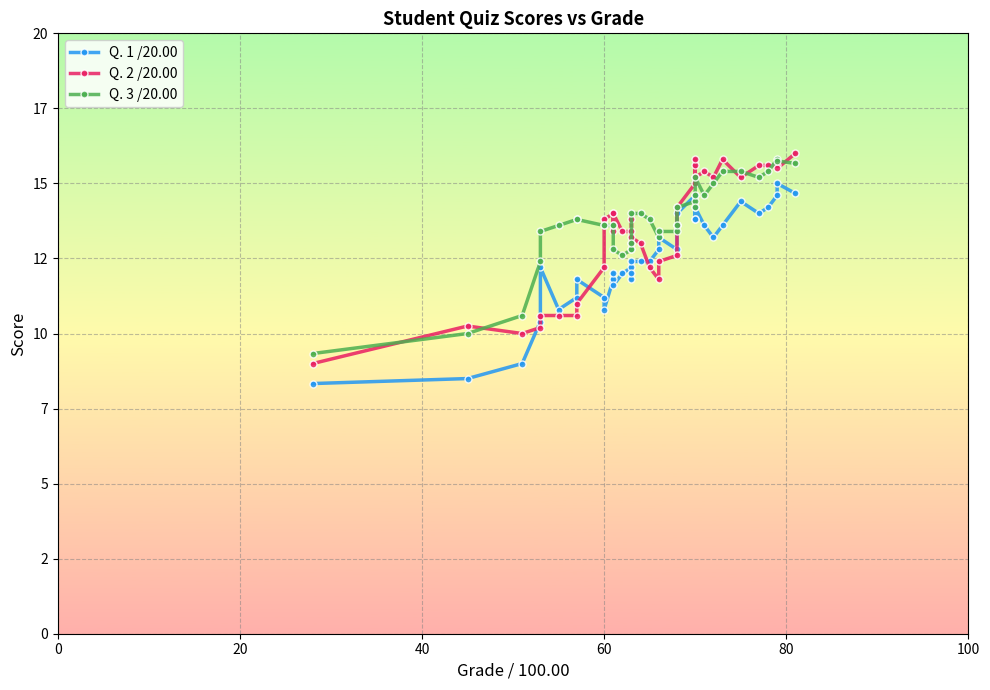

Count the number of data series in this chart.

3